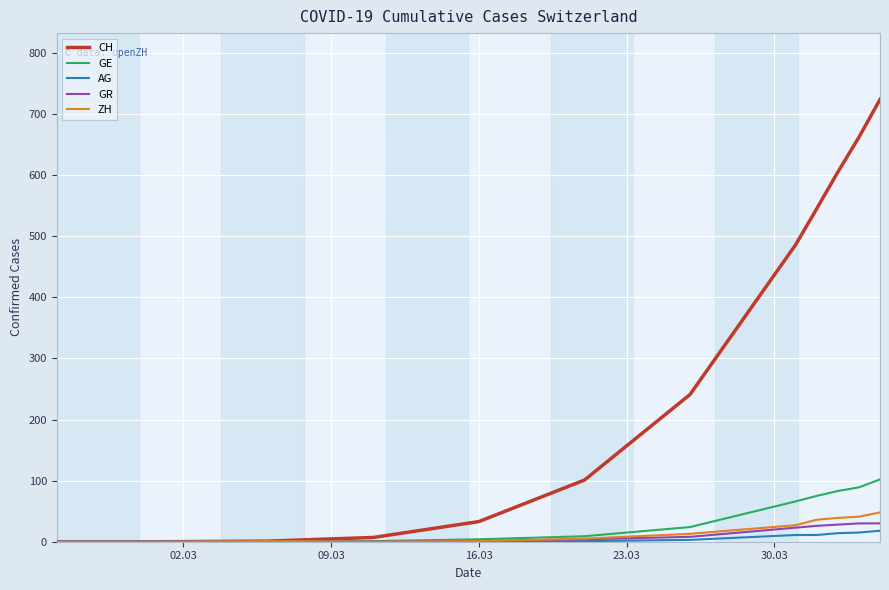

What is the maximum value for ZH?

48